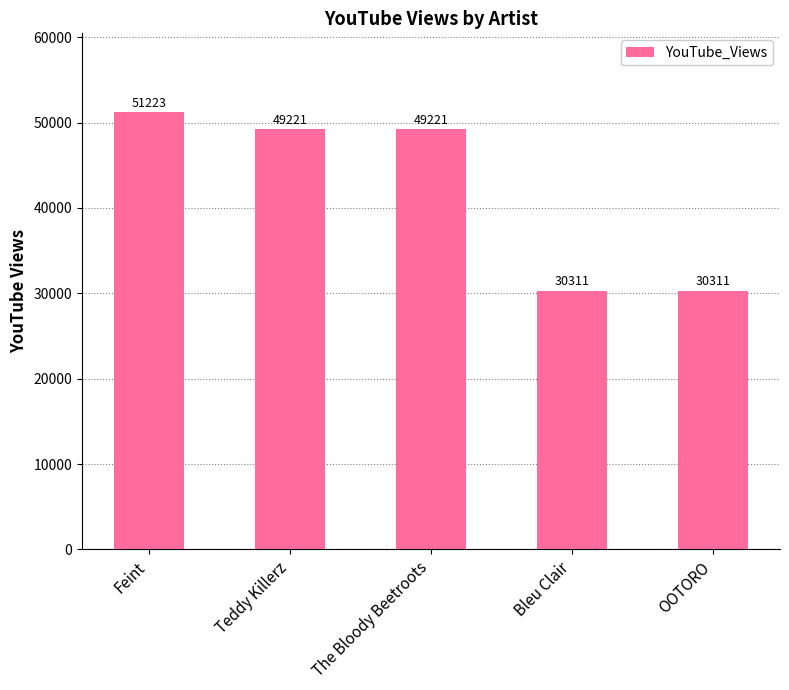

What is the change in value from Feint to The Bloody Beetroots?

-2002